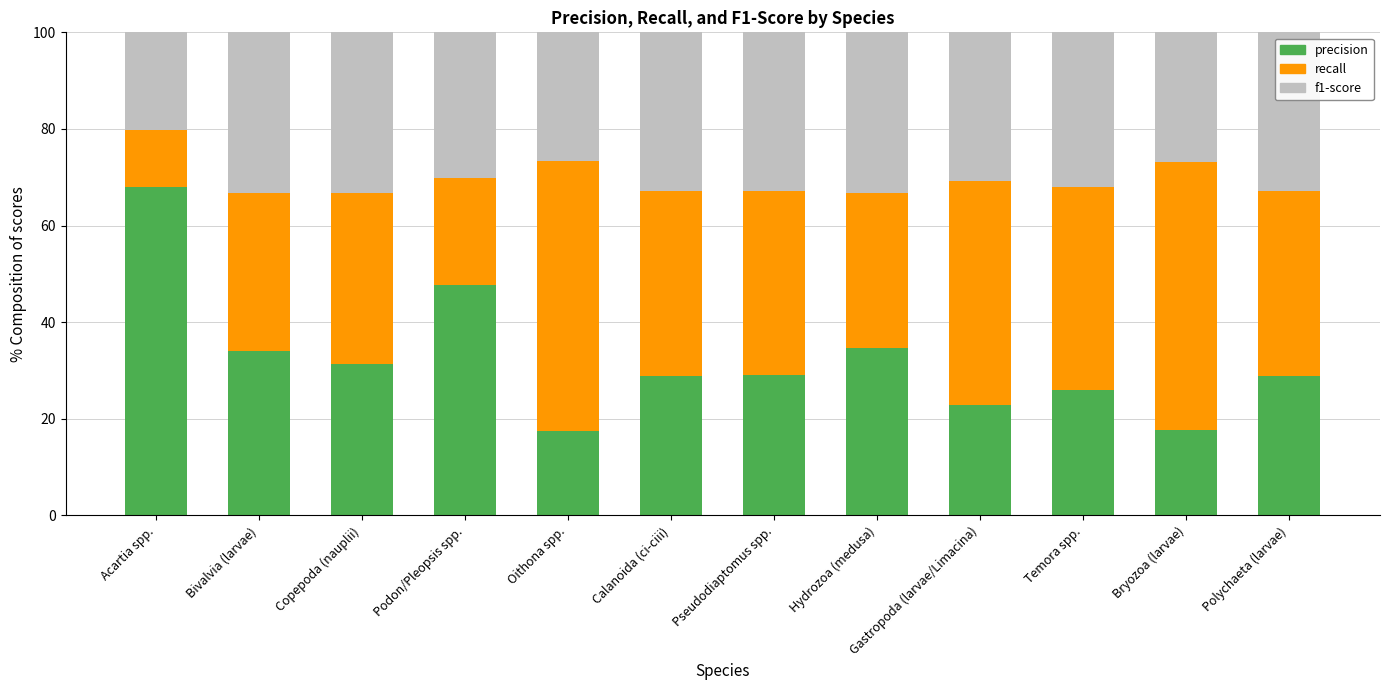

What is the total value across all series at Pseudodiaptomus spp.?

100.0